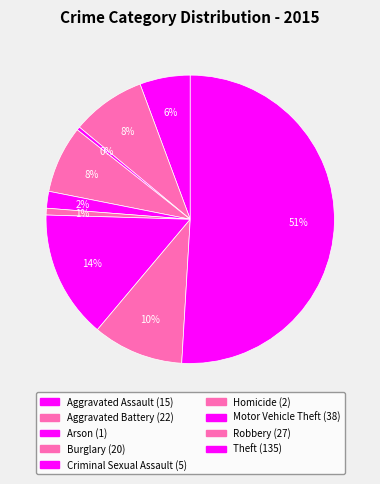

What is the change in value from Aggravated Assault to Aggravated Battery?

+7